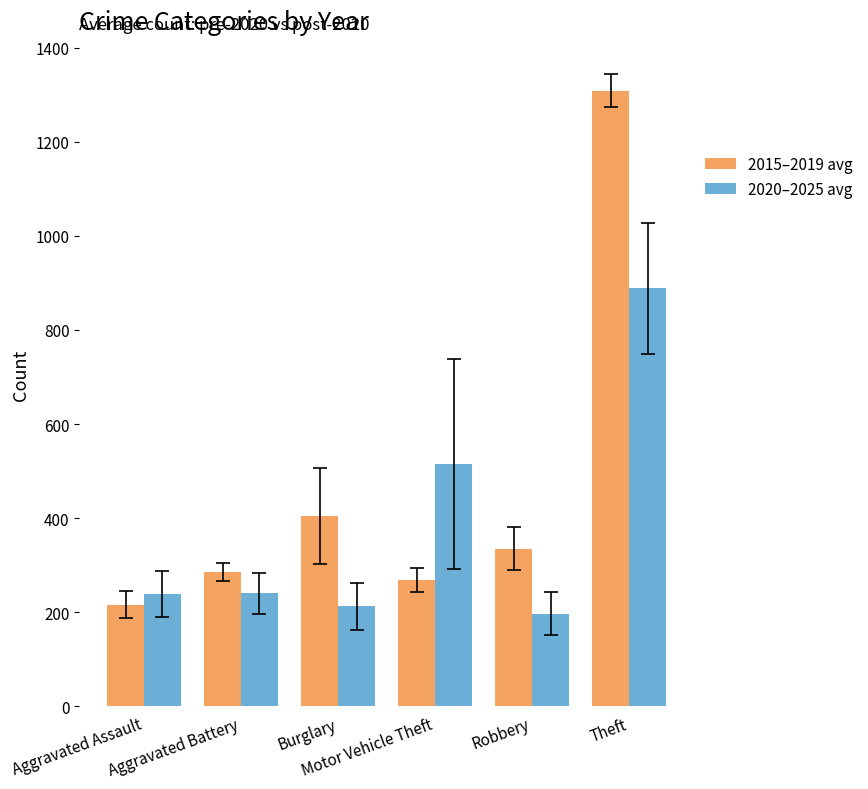

What is the value of the 2015–2019 avg bar at the 5th from the left?

334.8